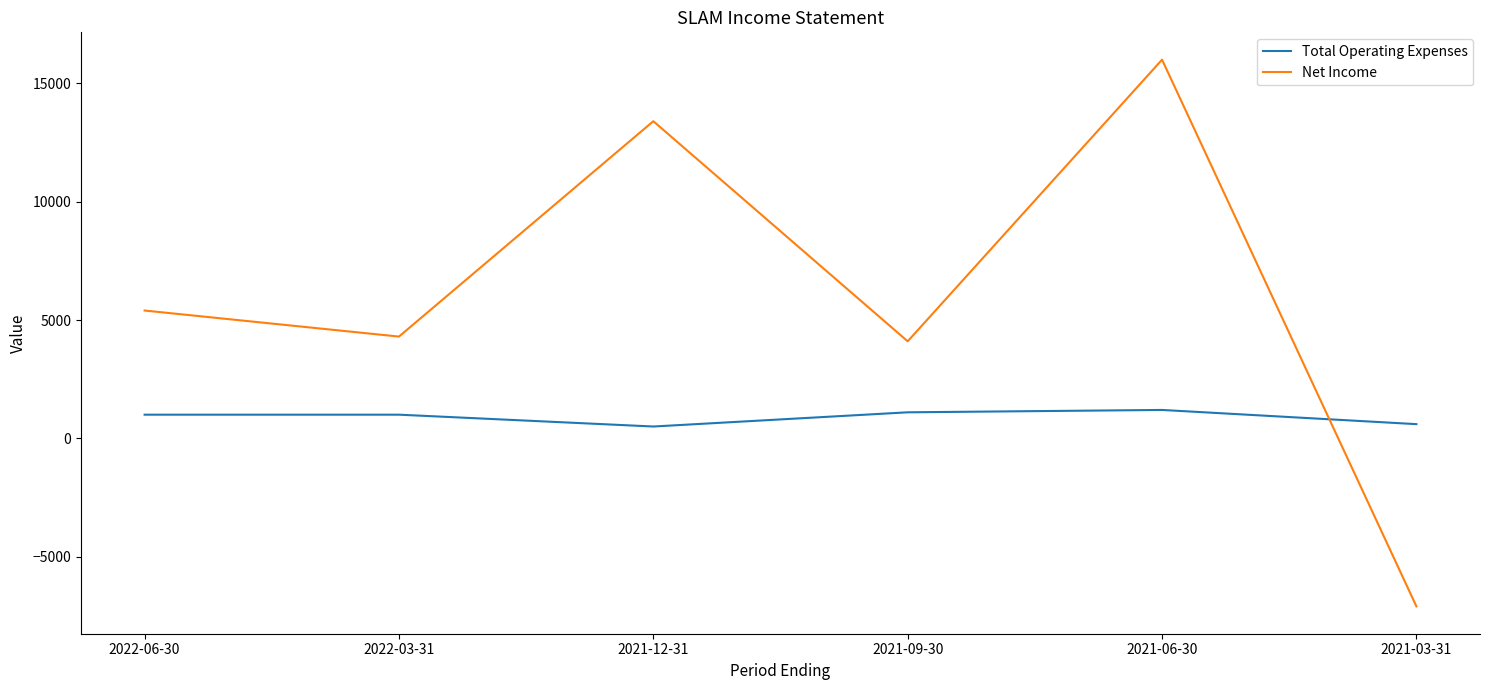

Which category has the lowest value in the Net Income series?

2021-03-31